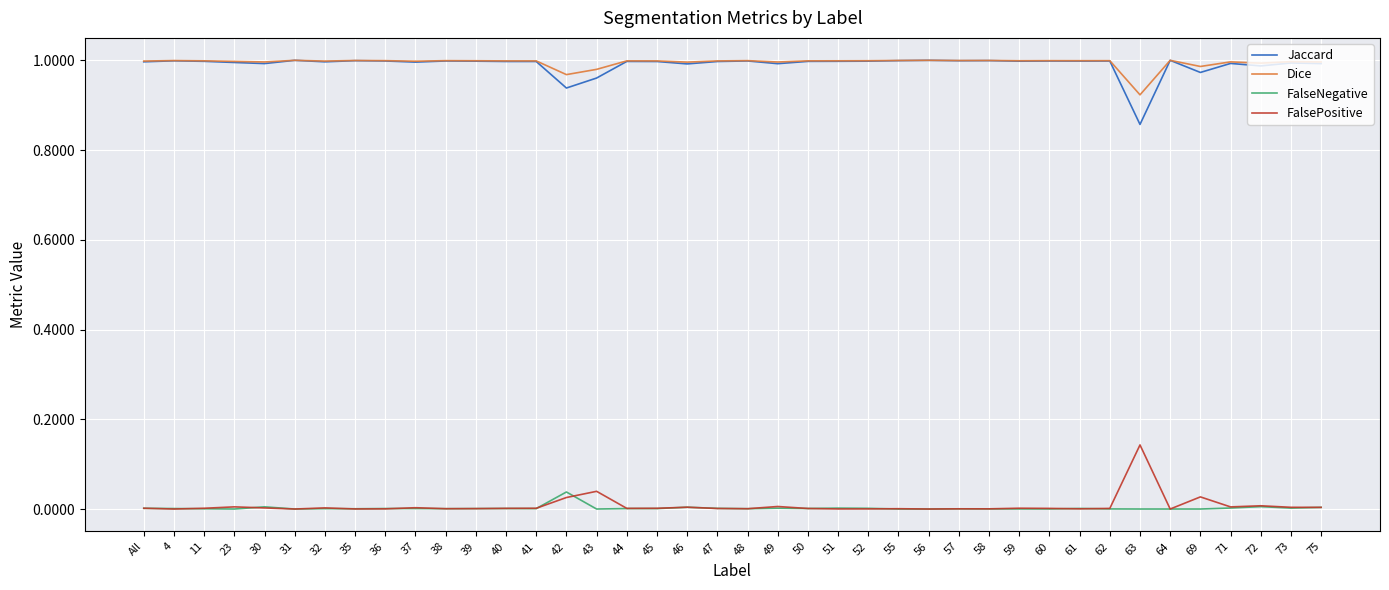

How many distinct data groups are displayed?

4